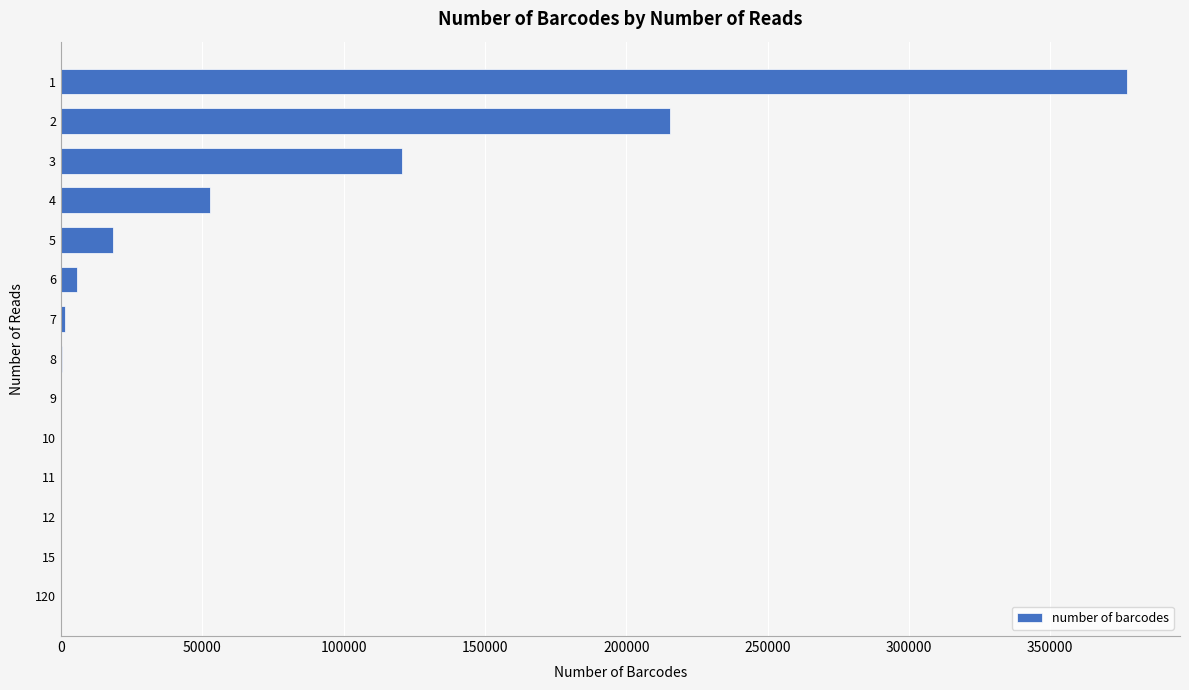

Are the bars horizontal?

Yes